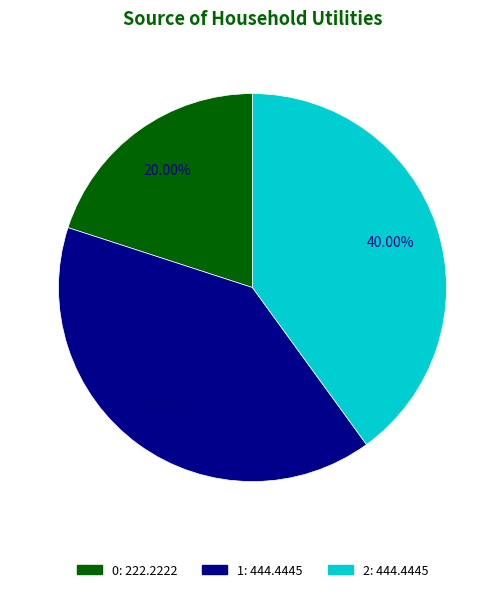

To the nearest percent, what is the average slice percentage?

33%